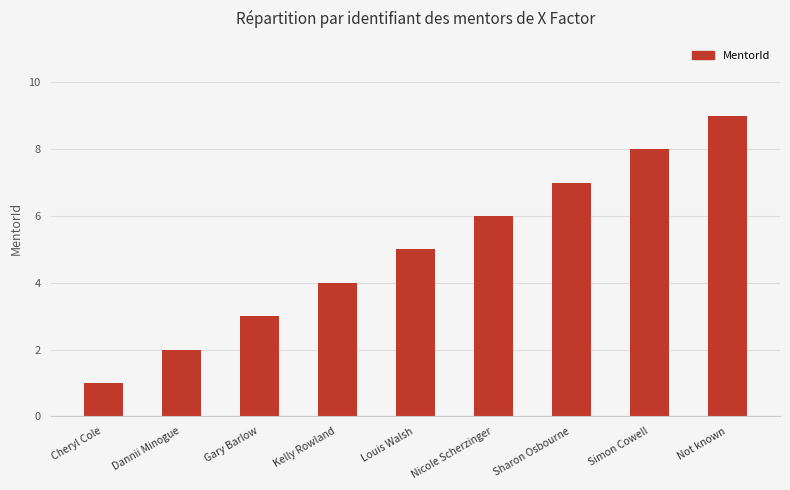

What is the value of the 7th bar from the left?

7